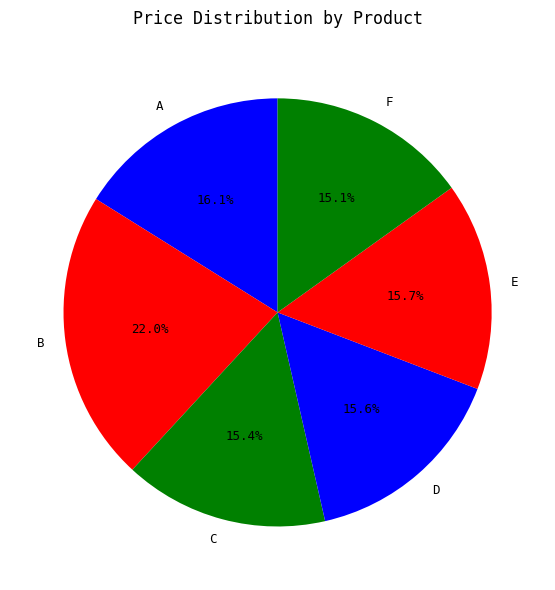

True or false: A accounts for 26% of the total.

False